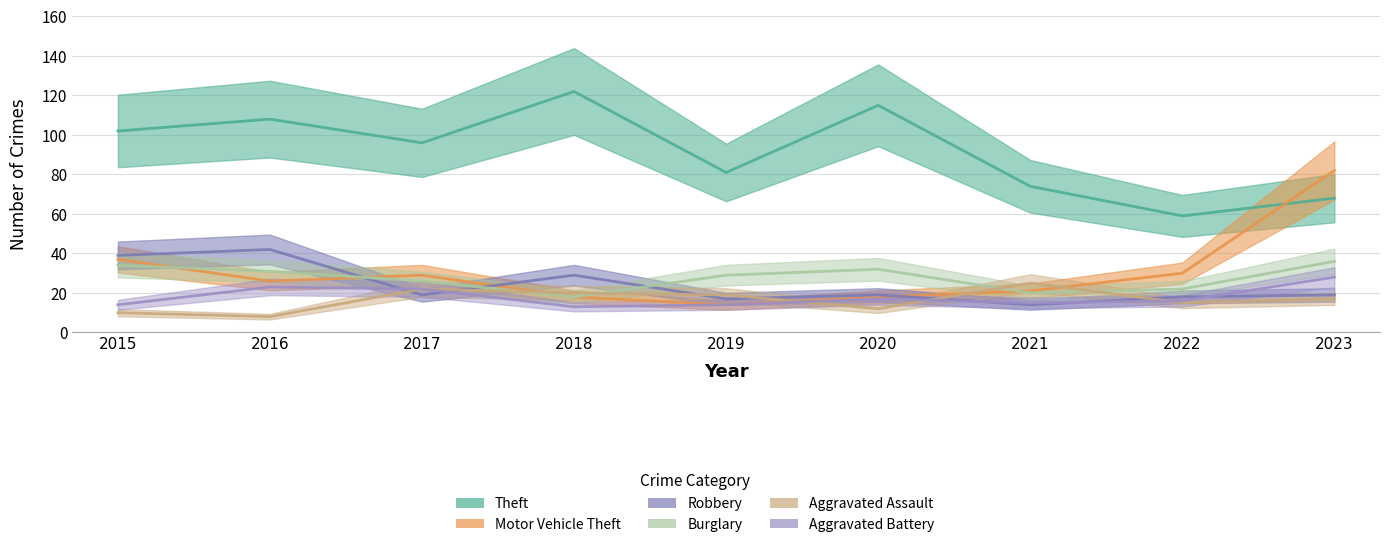

True or false: Motor Vehicle Theft and Aggravated Battery cross at least once.

False